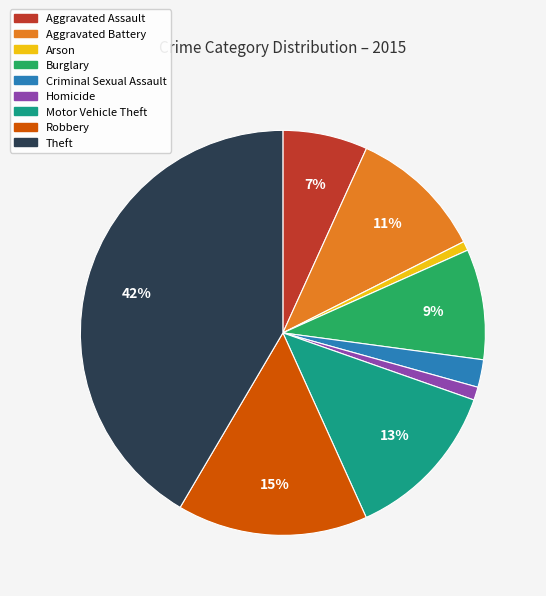

Is the sum of Homicide and Robbery greater than half?

No